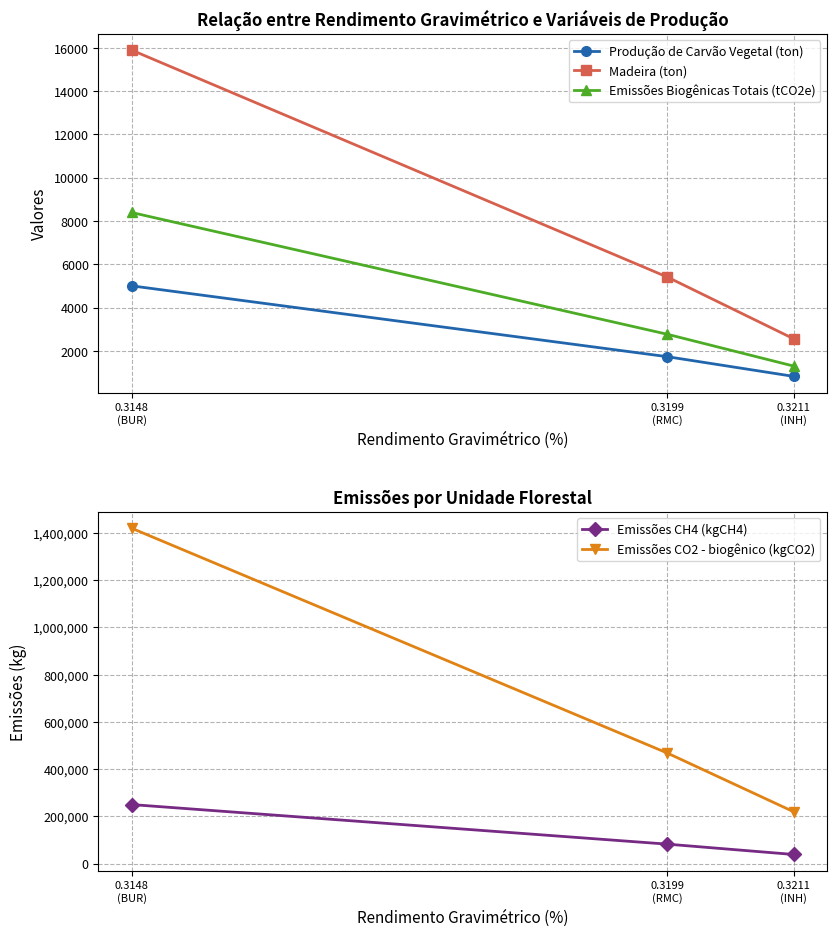

How many values in the Emissões CO2 - biogênico (kgCO2) series exceed 467787?

2